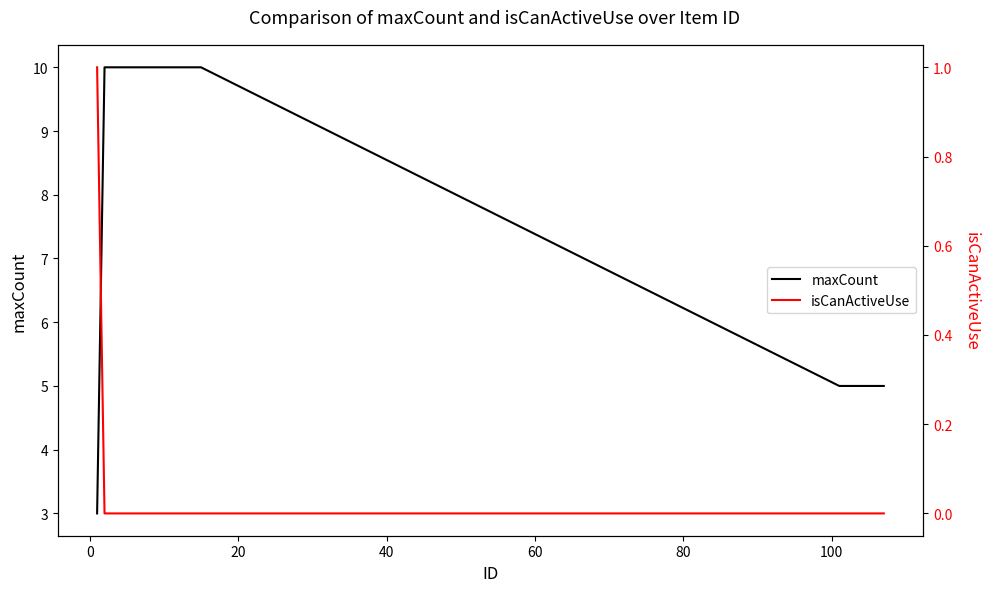

Rank the series by their average value, from highest to lowest.

maxCount, isCanActiveUse